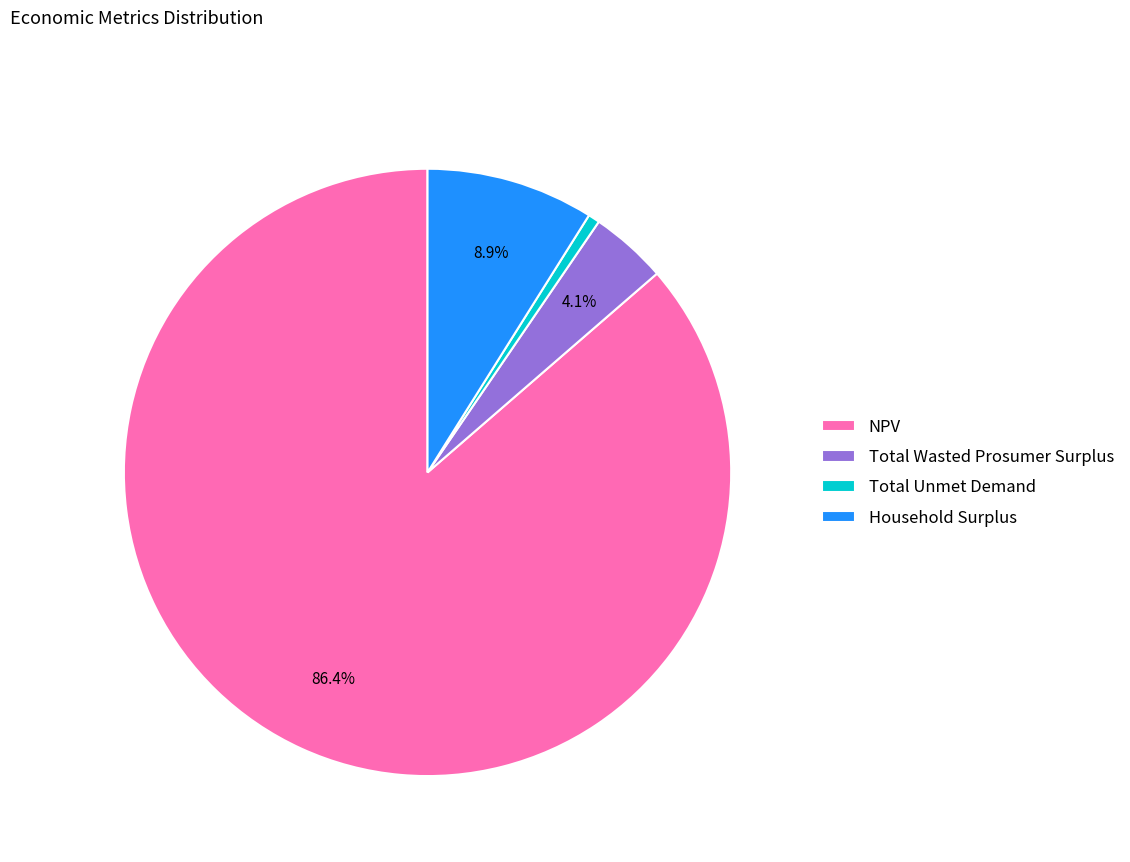

To the nearest percent, what percentage of the pie is Household Surplus?

9%